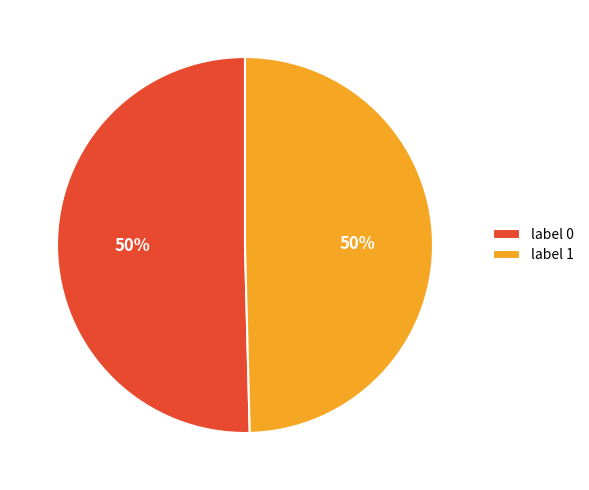

Is the sum of label 1 and label 0 greater than half?

Yes